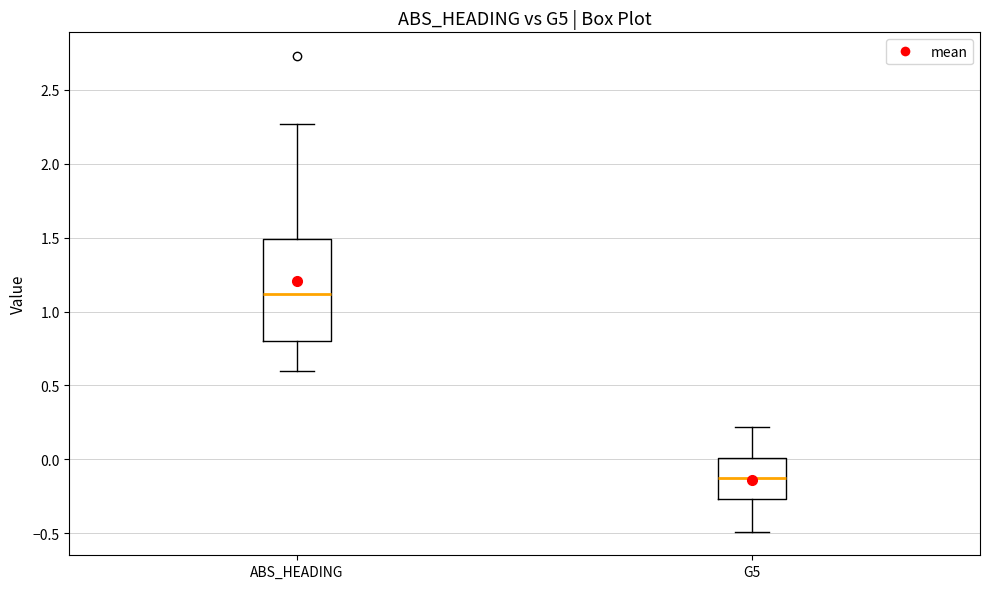

Which box is the tallest, from its lower edge to its upper edge?

ABS_HEADING